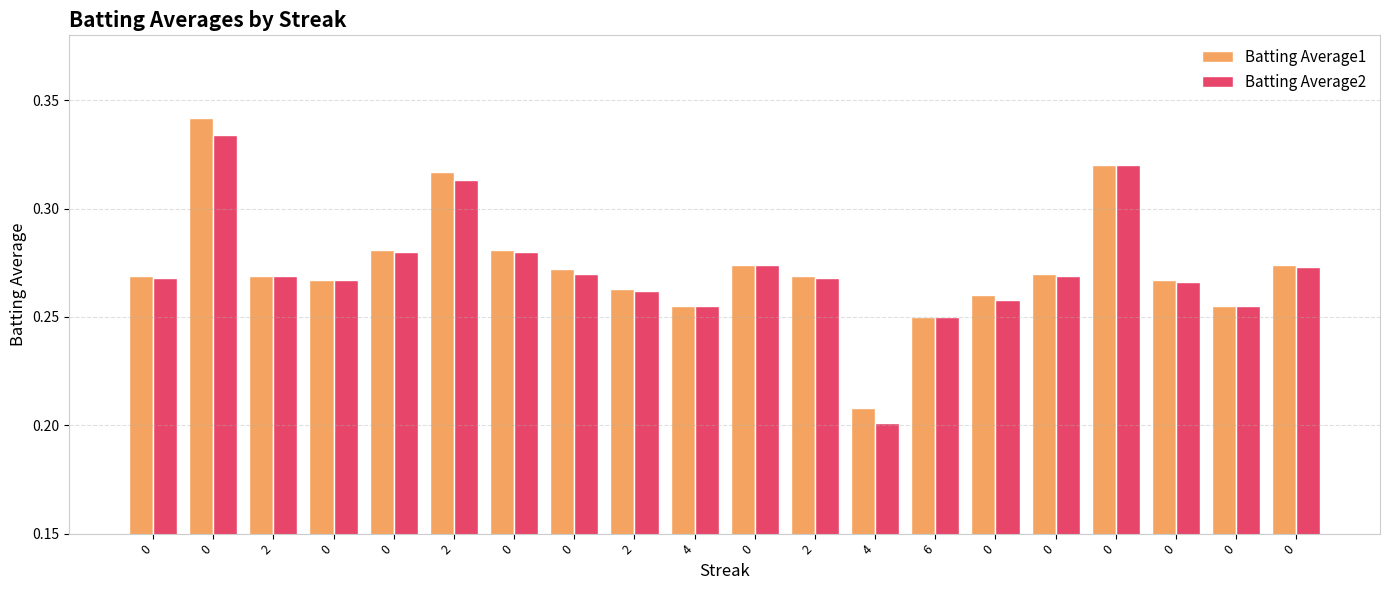

How many Batting Average2 values are between 0 and 1?

20